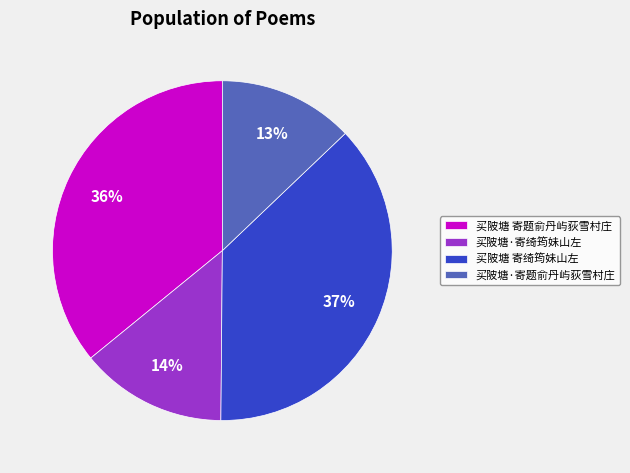

Rank the categories by value from highest to lowest.

买陂塘 寄绮筠妹山左, 买陂塘 寄题俞丹屿荻雪村庄, 买陂塘·寄绮筠妹山左, 买陂塘·寄题俞丹屿荻雪村庄